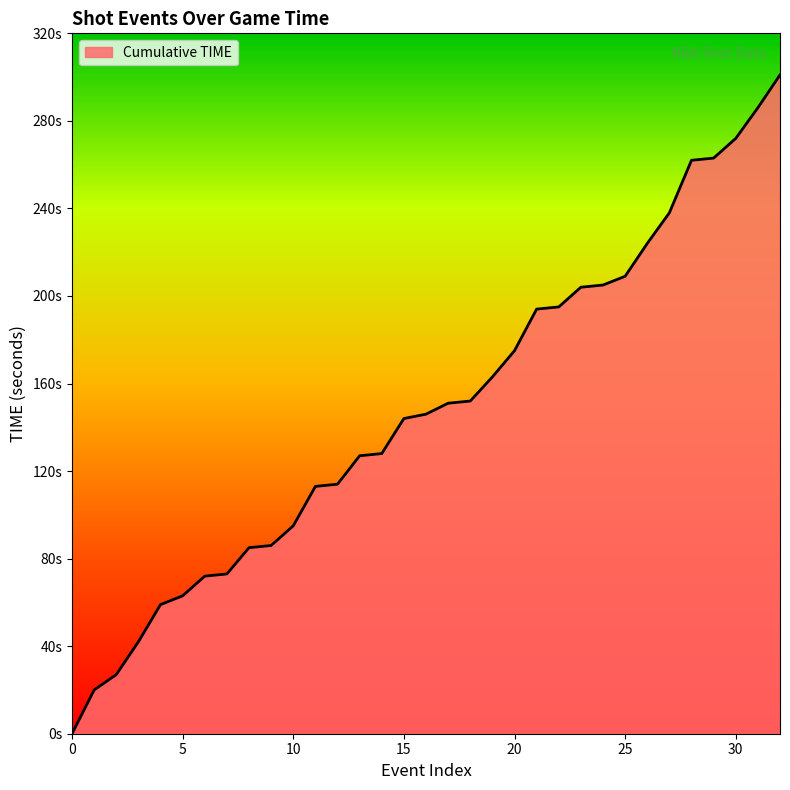

Where does the data first go above 146?

151